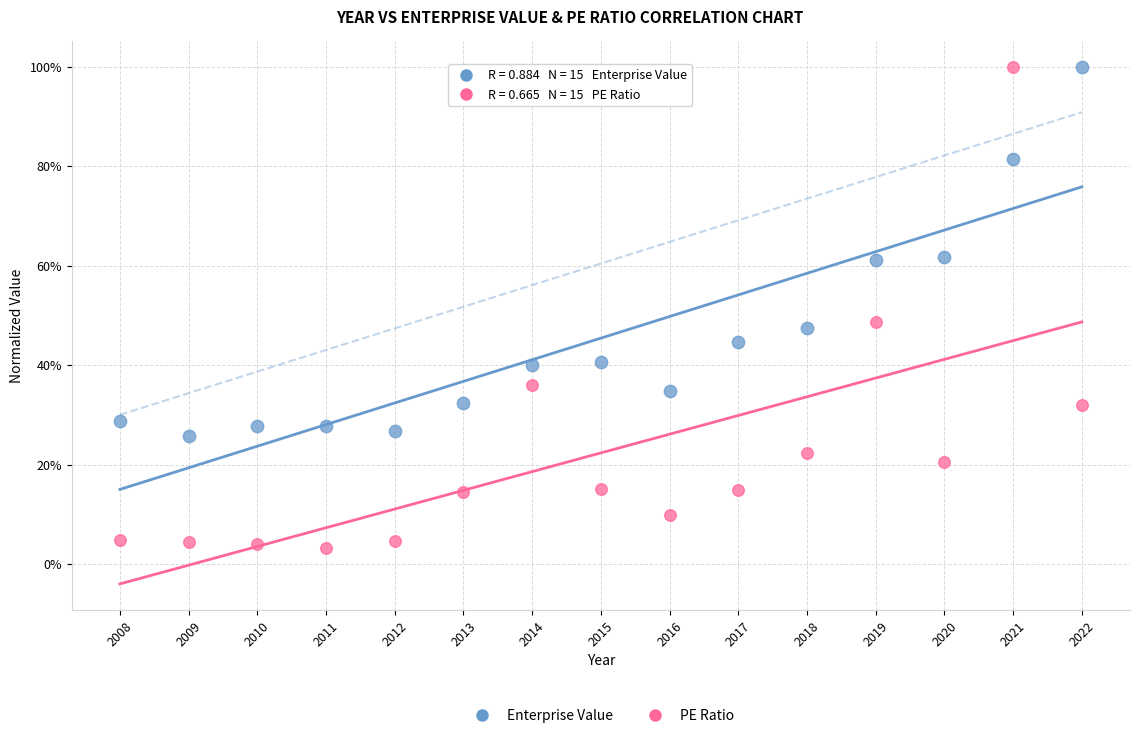

What are all the series names shown in the legend?

Enterprise Value, PE Ratio